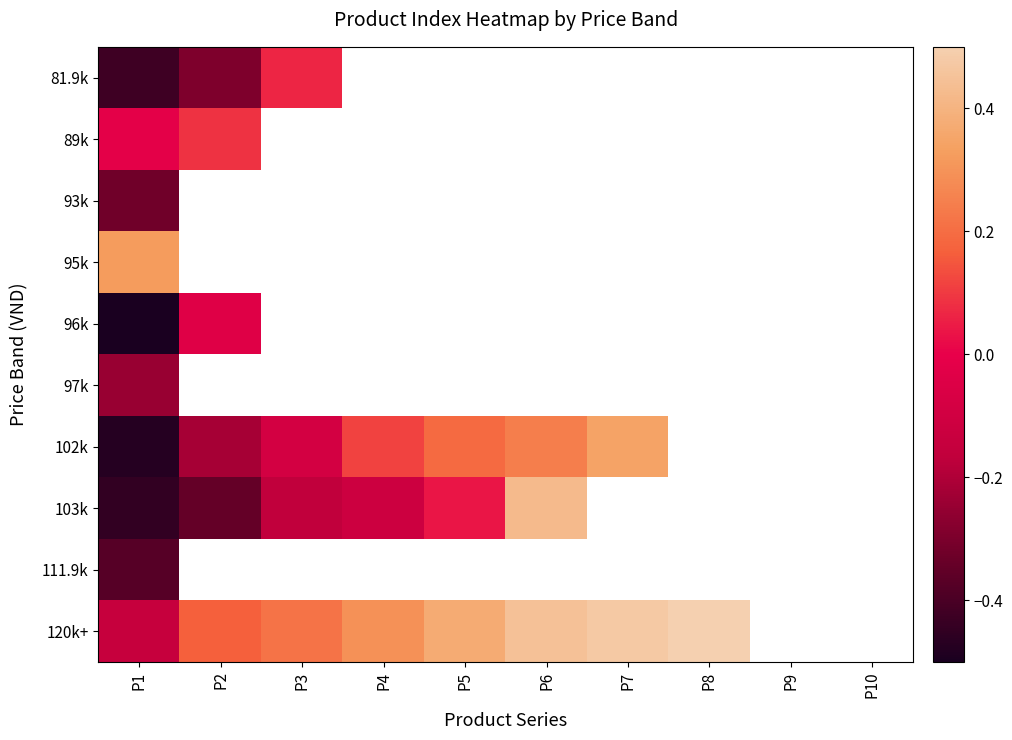

At which label does 103k first exceed 0?

P5